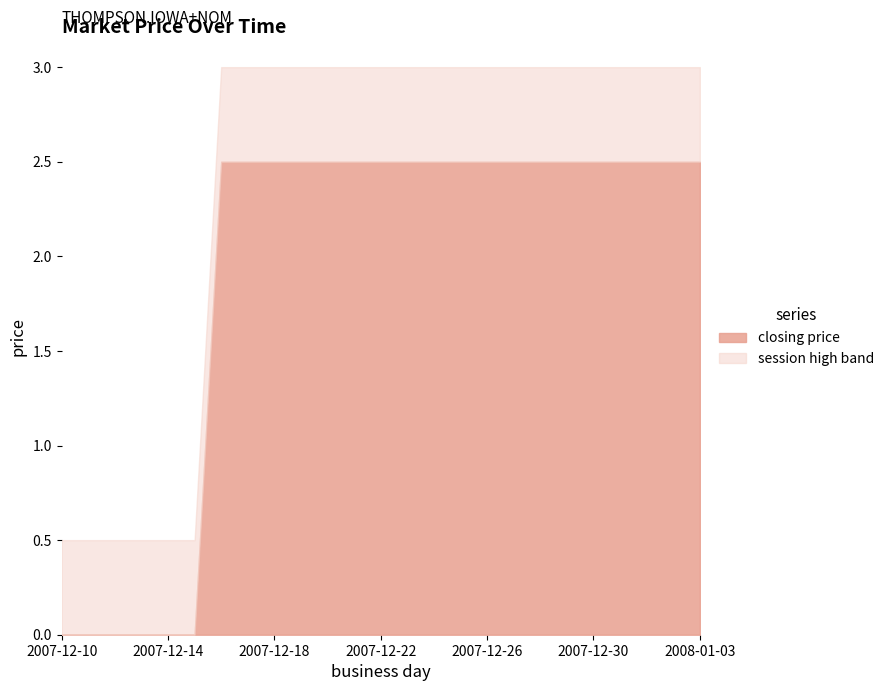

How many data points in closing price are less than 2?

6